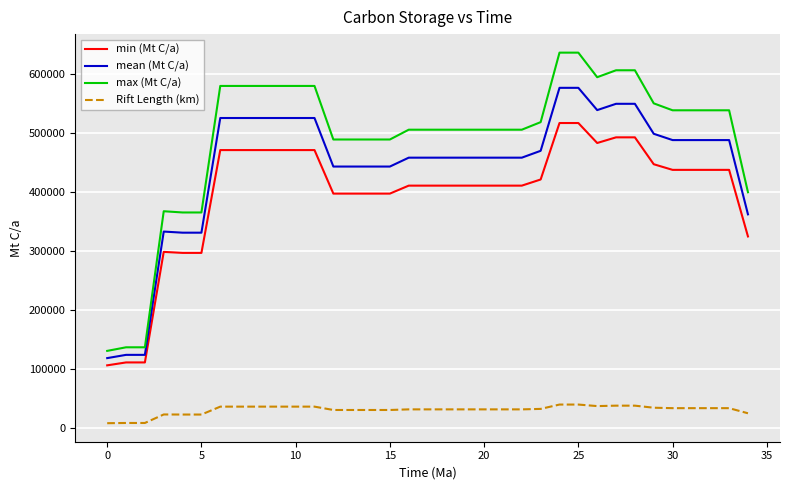

True or false: min (Mt C/a) and max (Mt C/a) intersect in this chart.

False